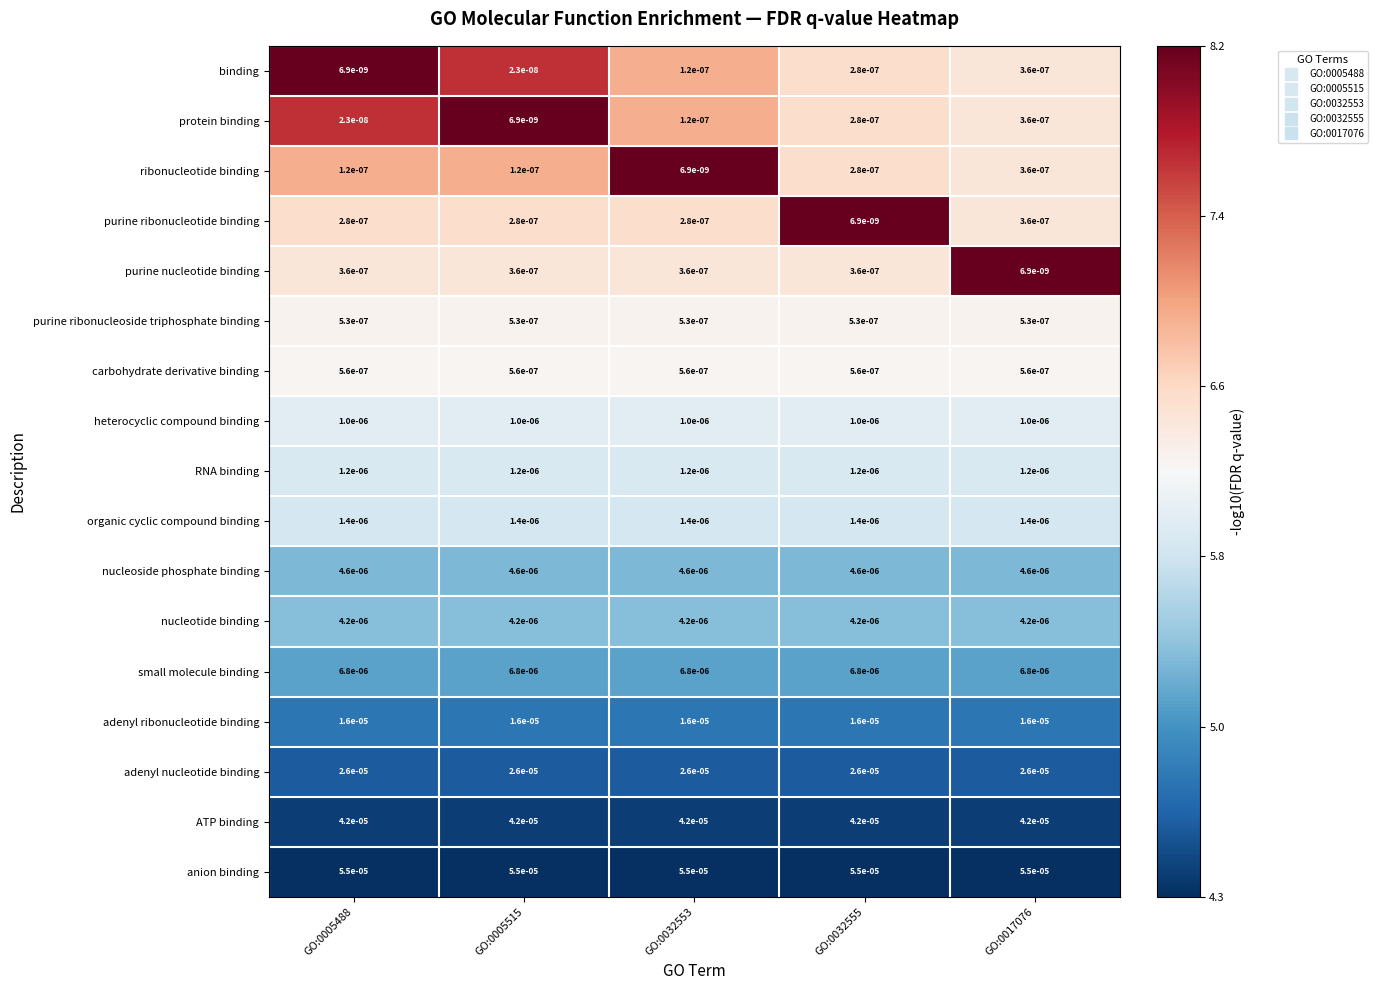

Is the value of small molecule binding at GO:0005515 greater than the value of adenyl ribonucleotide binding at GO:0032555?

No